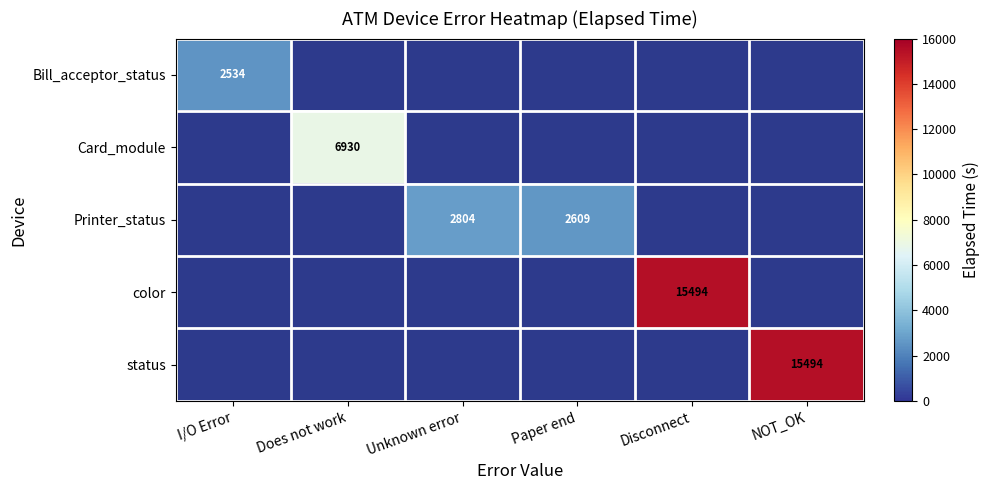

Is it true that color equals 15494 at Disconnect?

True